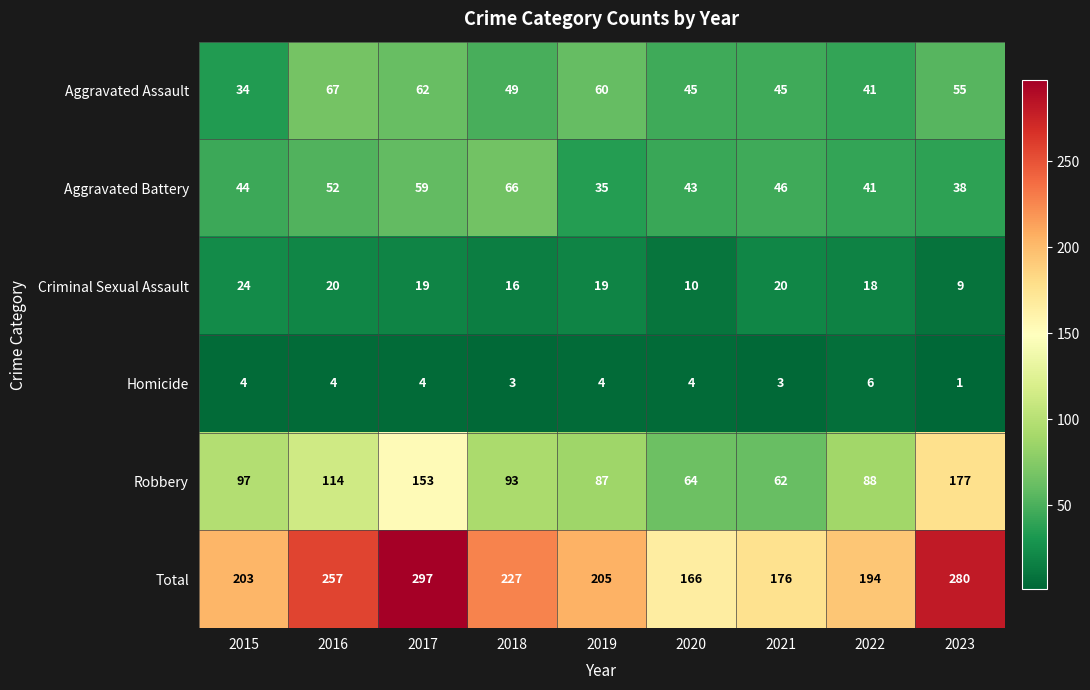

At which label is Robbery closest to 119?

2016